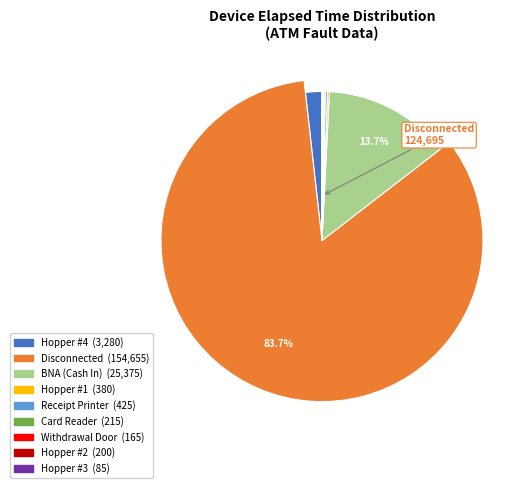

Between Hopper #4 and Receipt Printer, which is larger?

Hopper #4